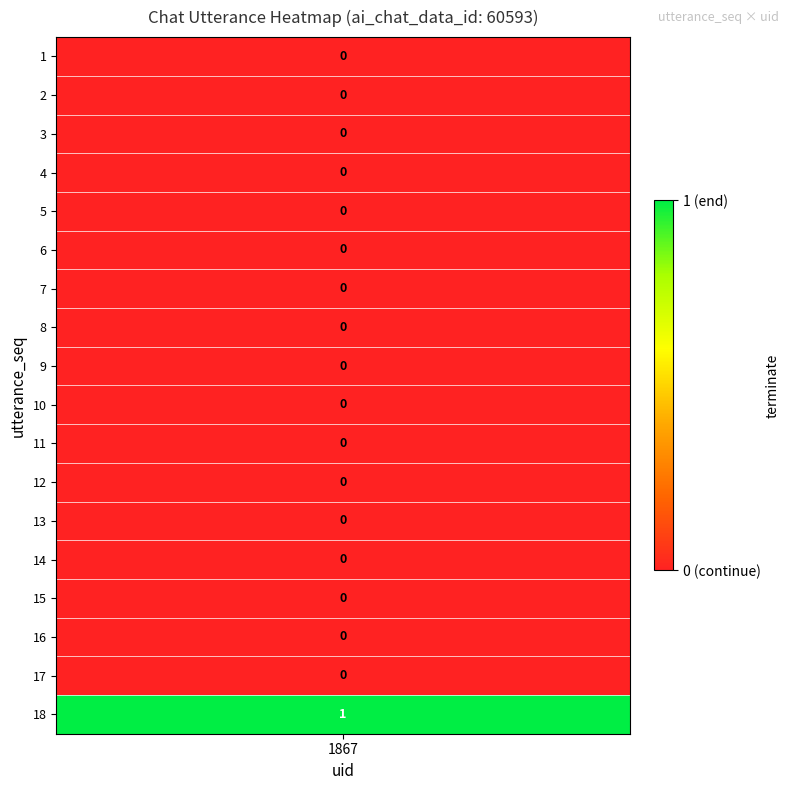

What is the difference between the maximum and second lowest values?

1